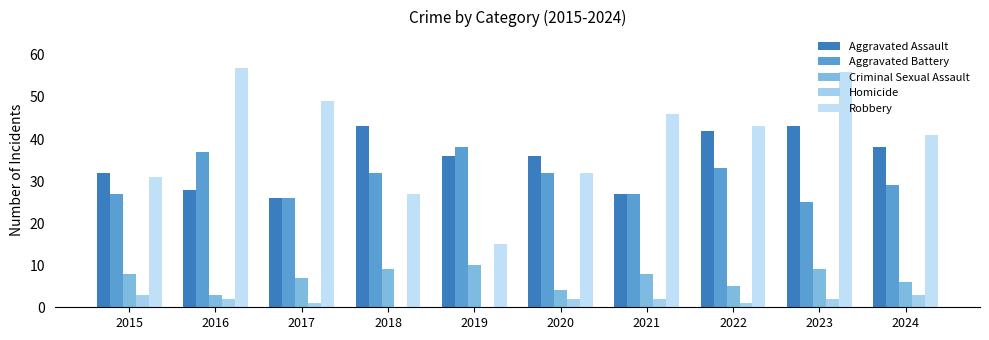

Are the bars grouped side by side (vs. stacked)?

Yes